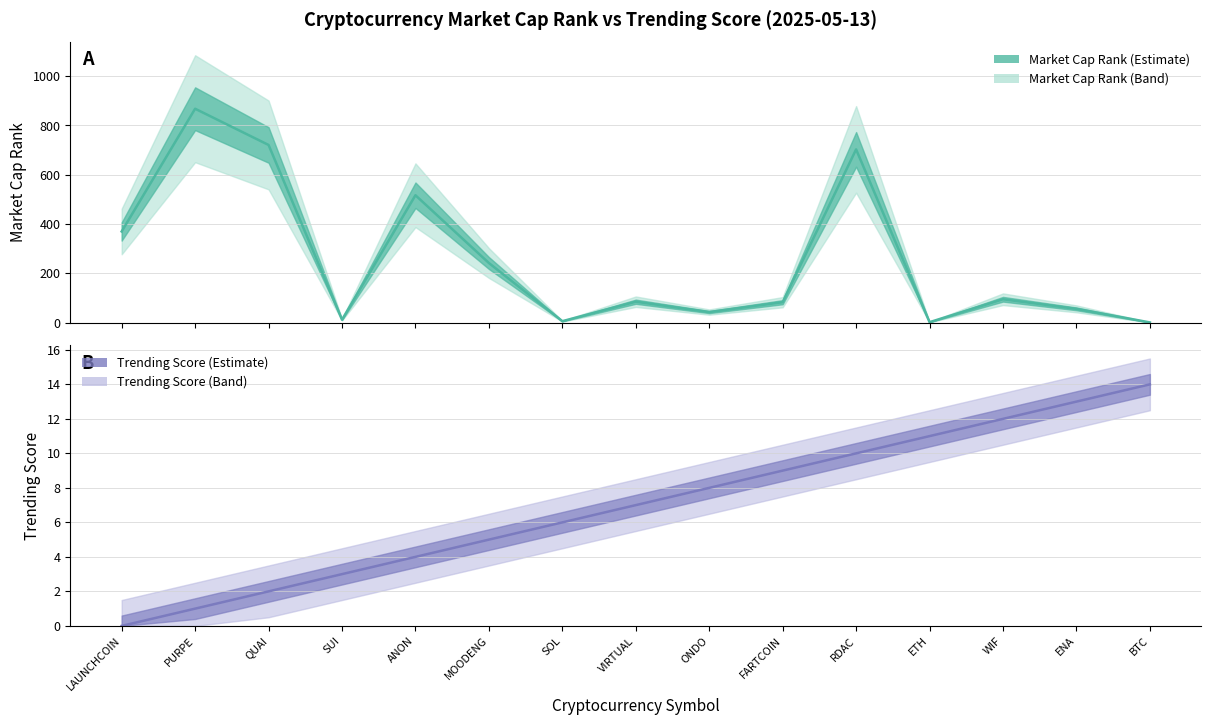

True or false: Trending Score has more than 2 points higher than both neighbors.

False